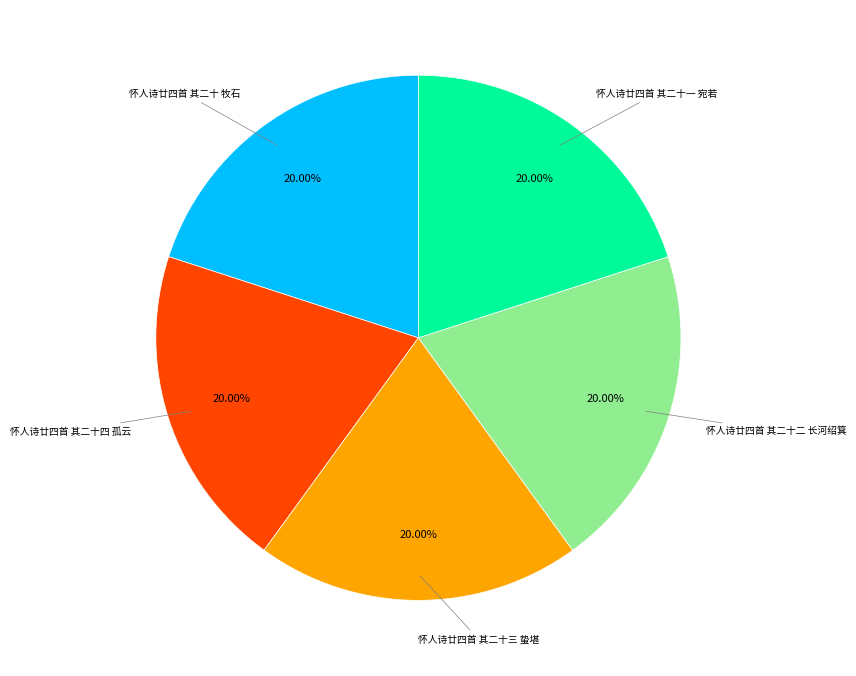

Does any single category account for the majority?

No